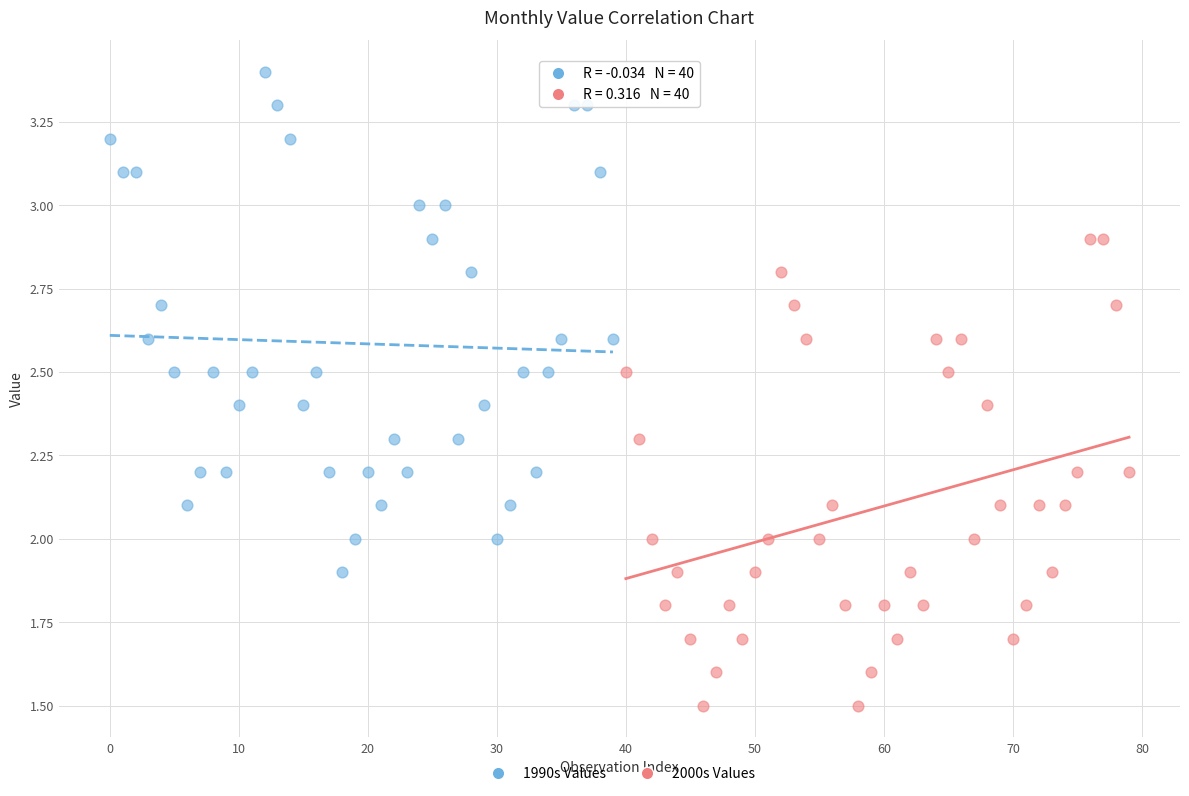

Which series has the largest Y range (max minus min)?

1990s Values